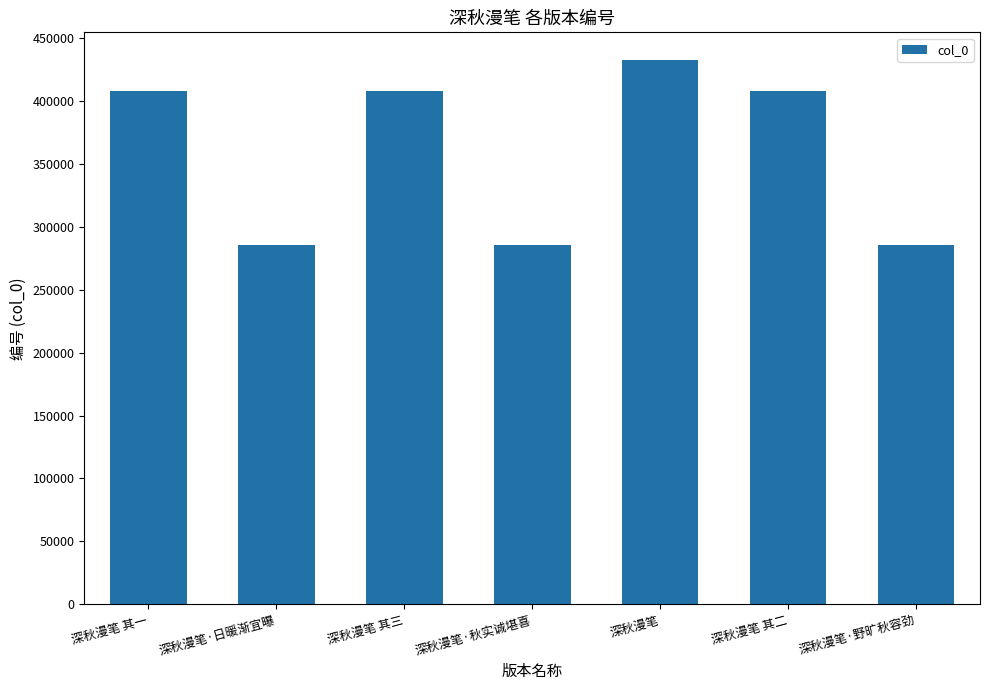

What is the greatest value displayed?

432989